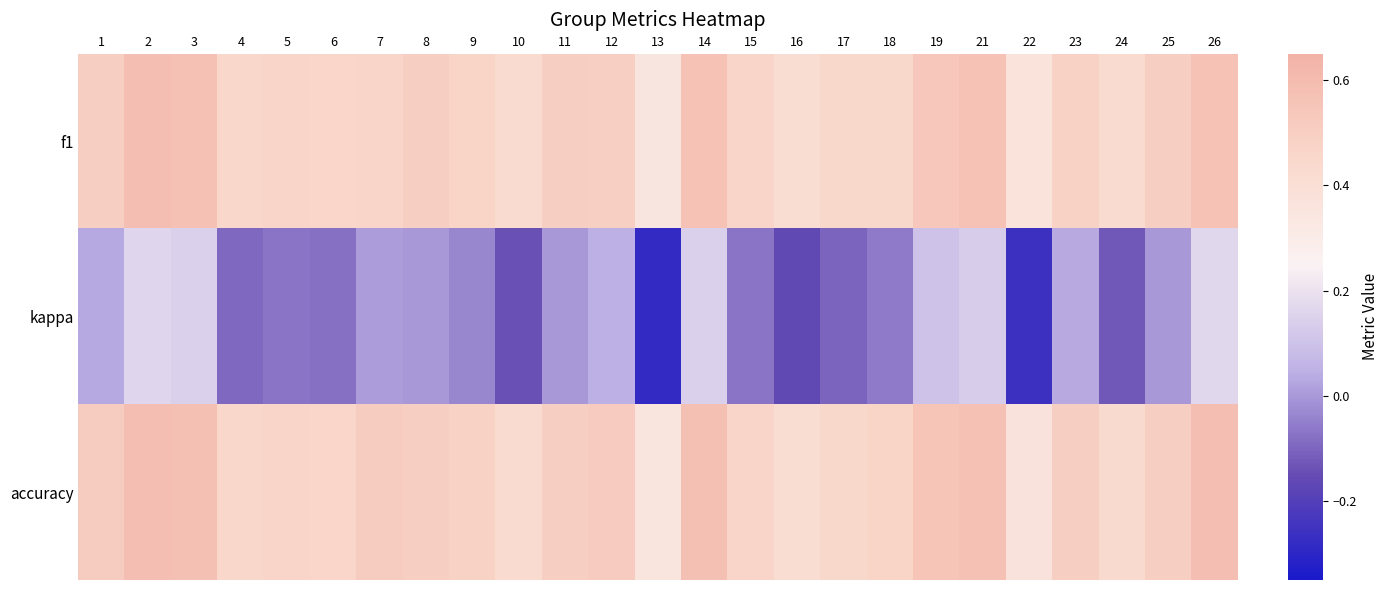

Which has a higher value, 19 or 7?

19